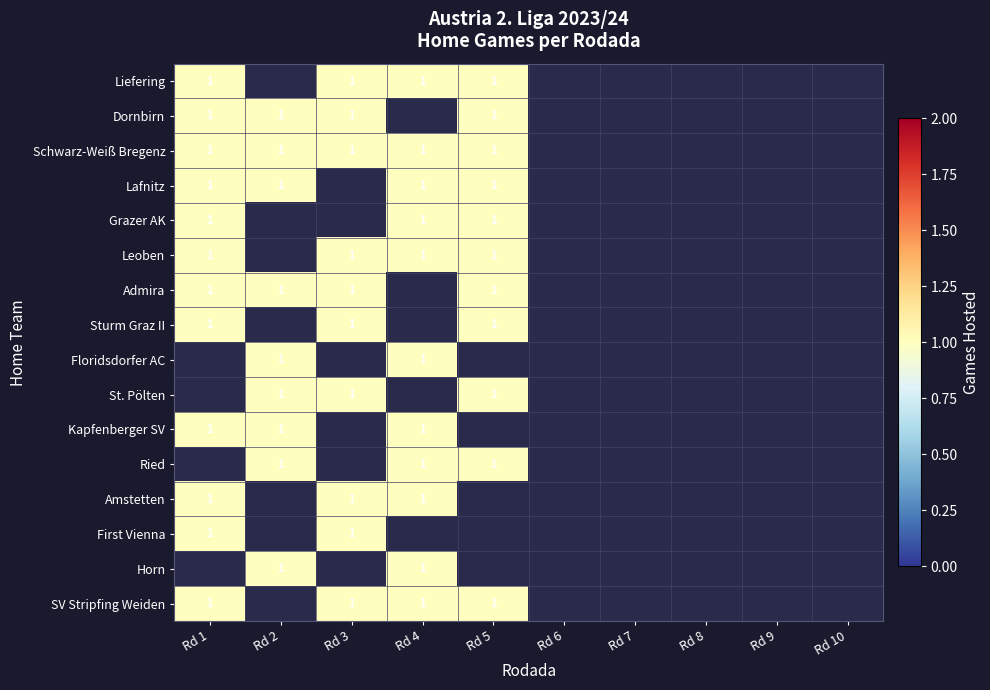

Between Rodada 10 and Rodada 5, which is larger?

Rodada 5